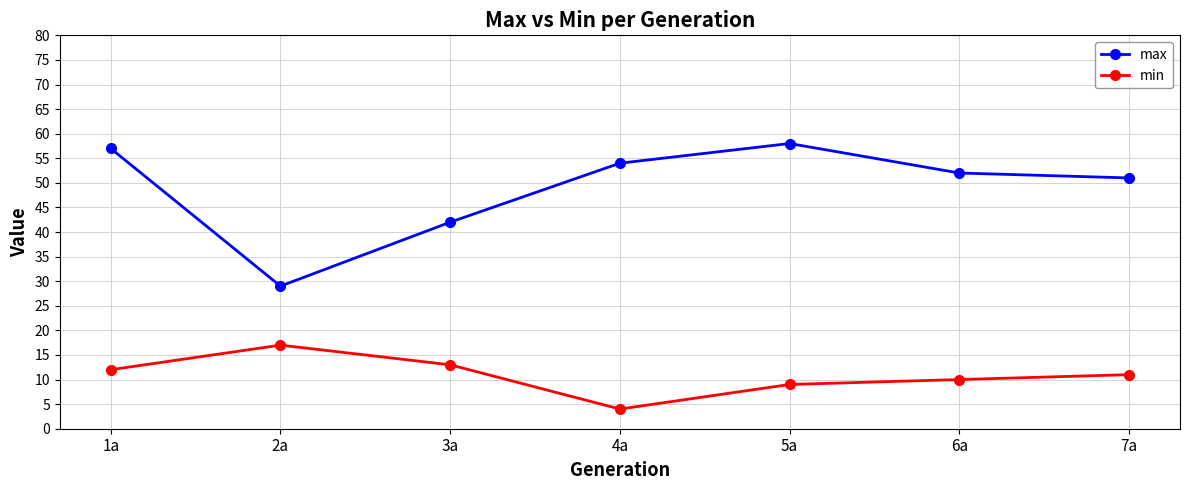

Which series has the largest range (max minus min)?

max